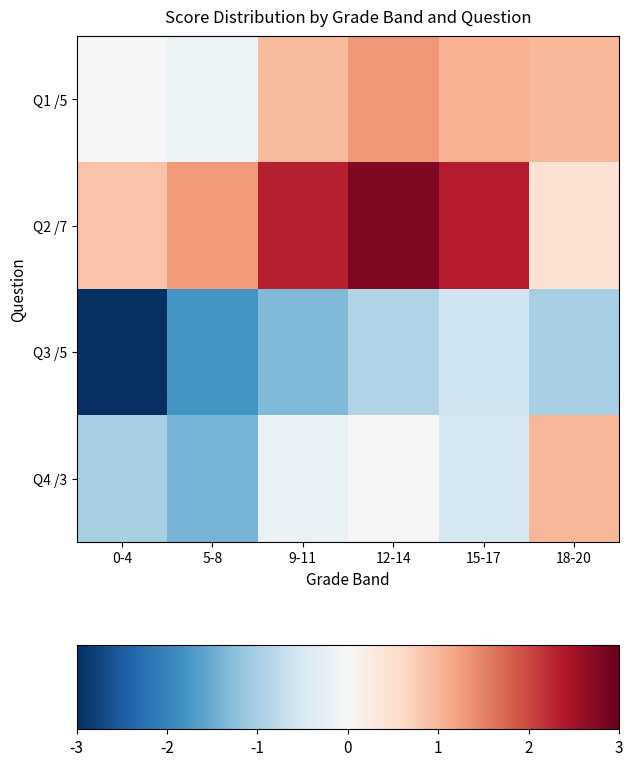

At which category is the sum across all series the highest?

12-14